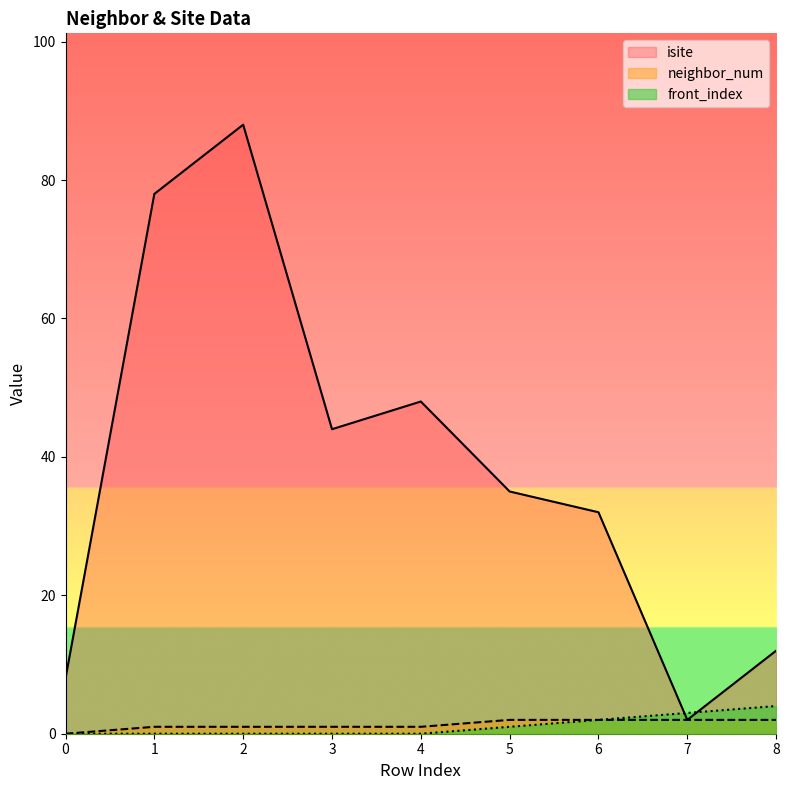

Reading right to left, transcribe all the data shown in this chart.

isite: 8=12	7=2	6=32	5=35	4=48	3=44	2=88	1=78	0=8
neighbor_num: 8=2	7=2	6=2	5=2	4=1	3=1	2=1	1=1	0=0
front_index: 8=4	7=3	6=2	5=1	4=0	3=0	2=0	1=0	0=0